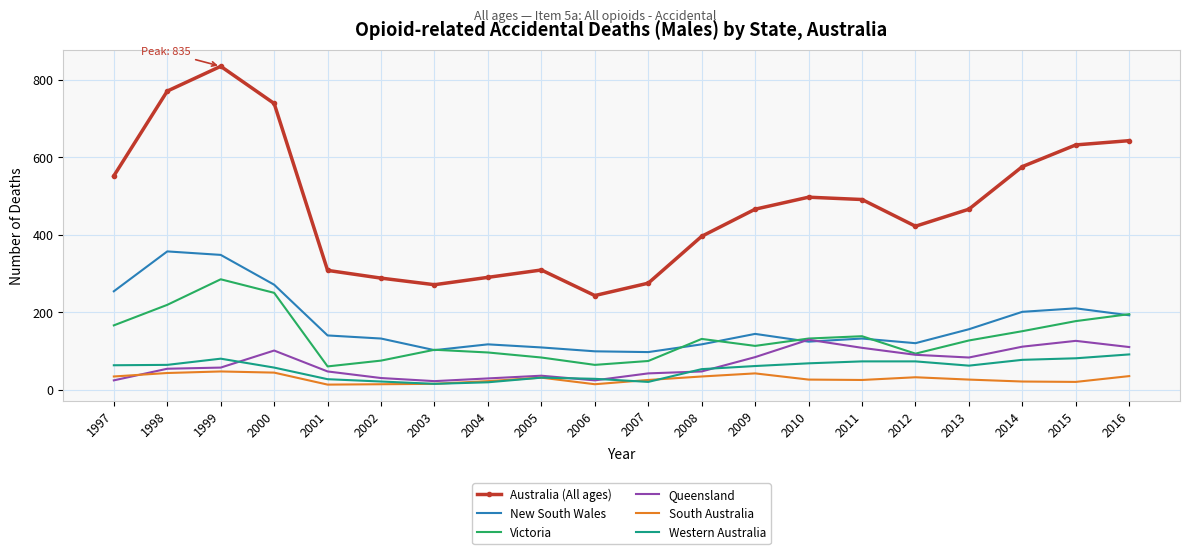

True or false: Western Australia and New South Wales cross at least once.

False